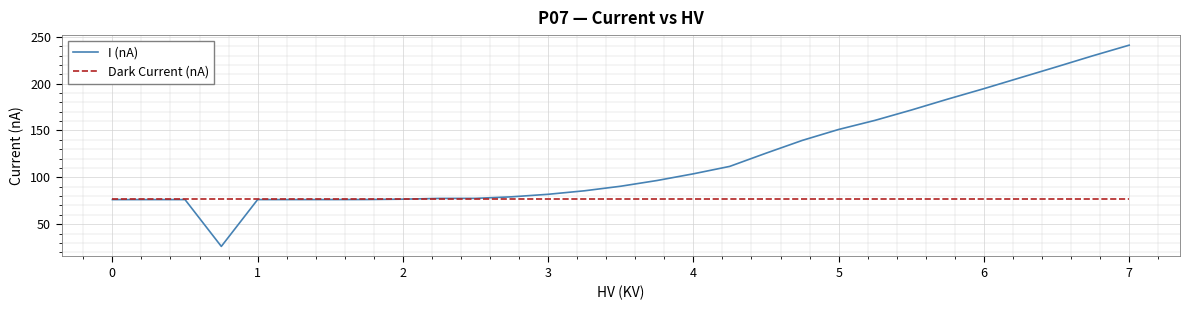

Which series has the largest total across all categories?

I (nA)